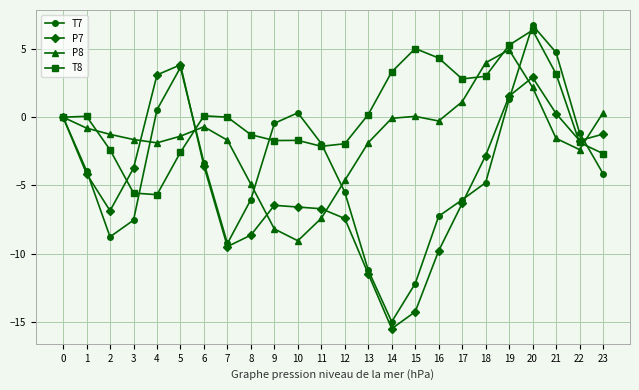

Between 6 and 21, which series saw the biggest shift?

T7